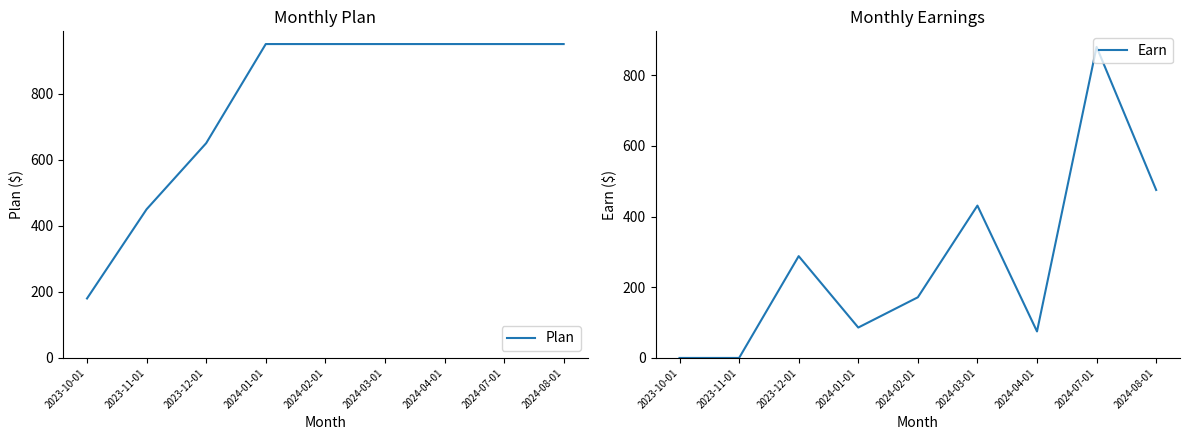

At how many categories does at least one series exceed 399?

8